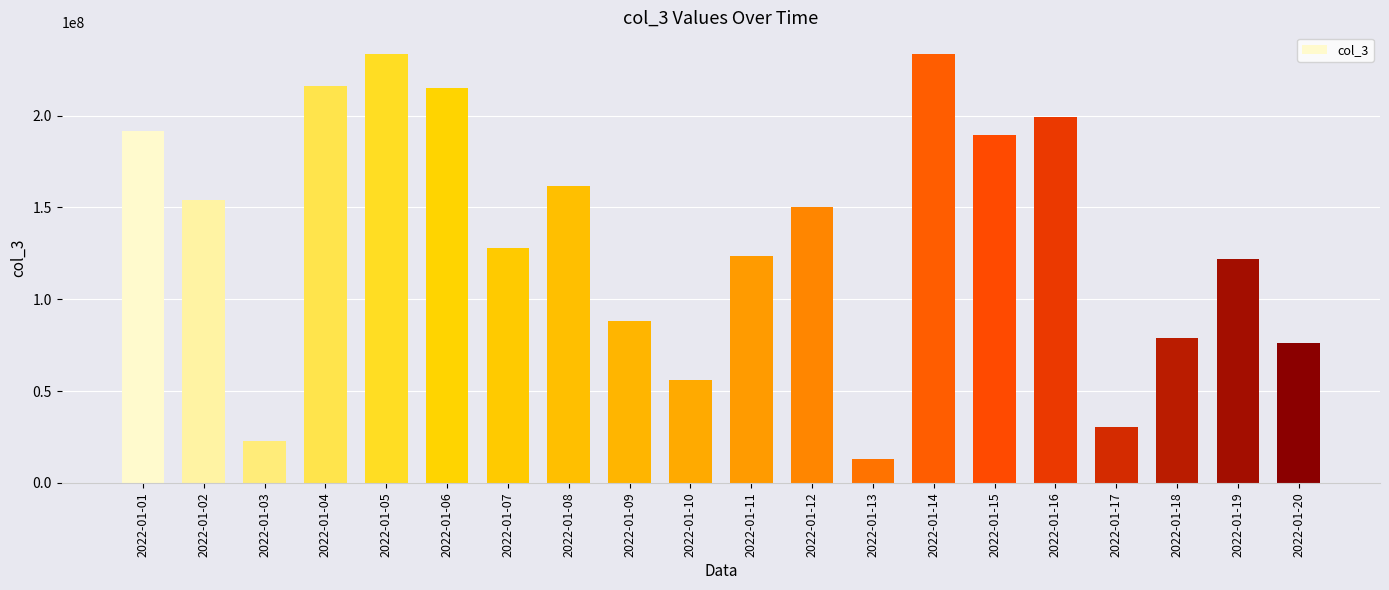

What is the ratio of the value at 2022-01-05 to the value at 2022-01-09?

2.6